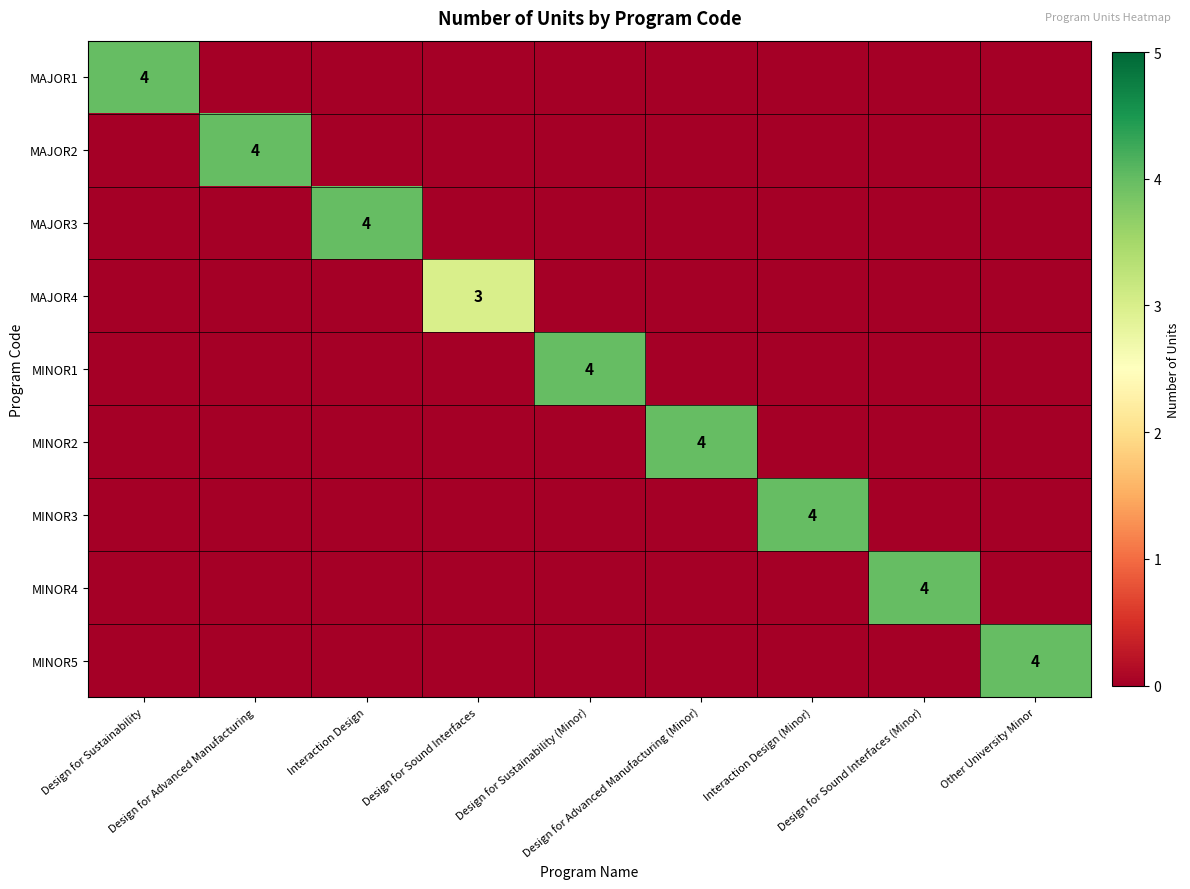

What is the spread (max minus min) of values at Design for Advanced Manufacturing?

4